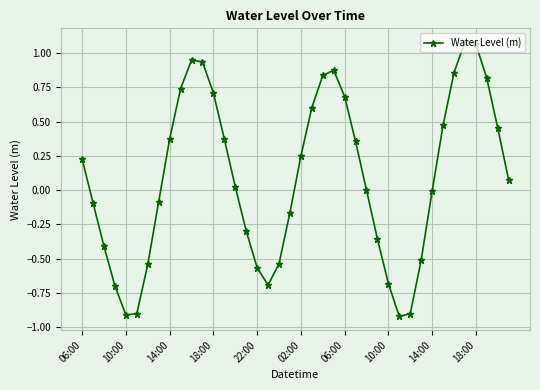

How many points are lower than both their immediate neighbors (excluding endpoints)?

3